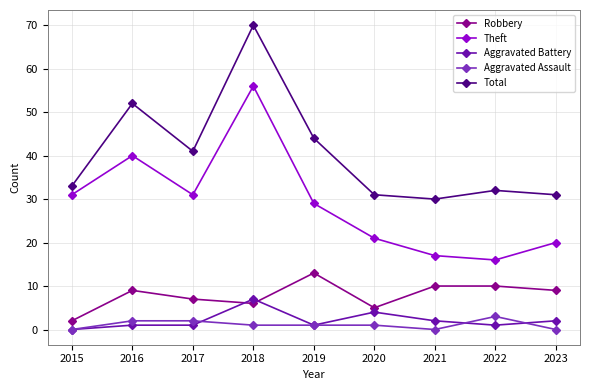

Which series has the largest total across all categories?

Total